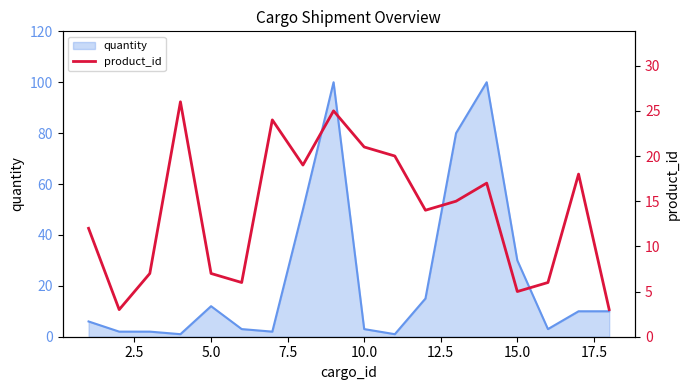

The quantity series shows 19 at 5.0. True or false?

False